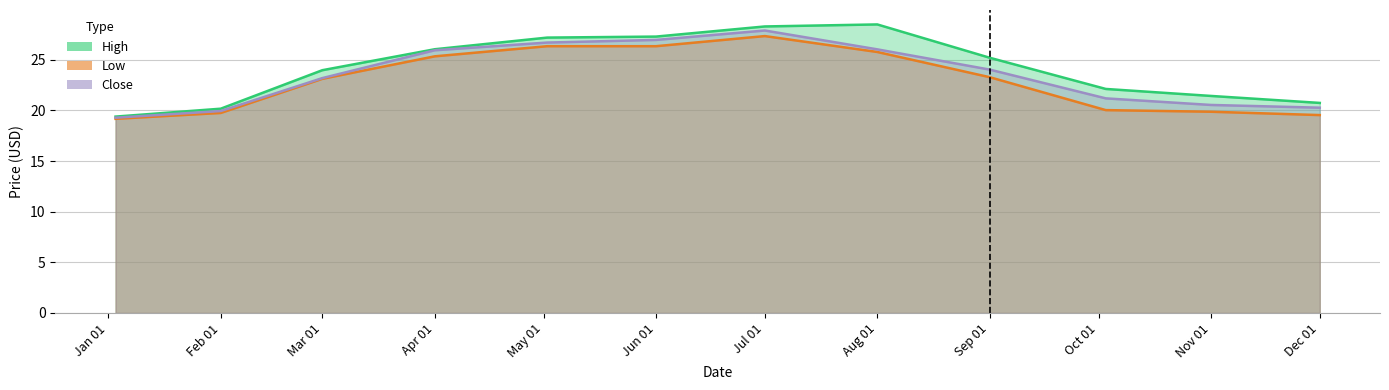

True or false: Close and Low cross at least once.

False